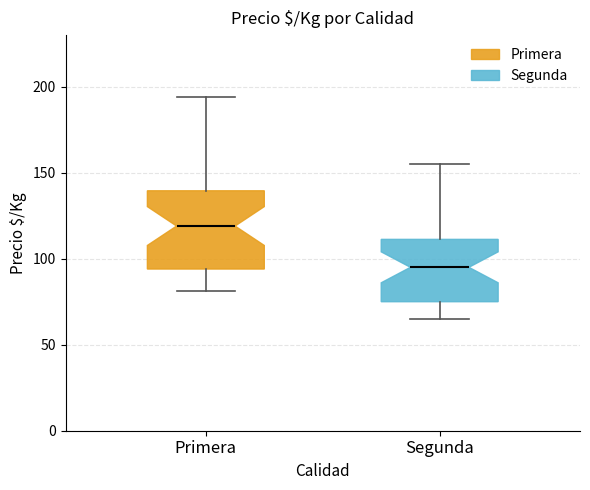

Where is the lower edge of the box for Segunda on the y-axis? The values are not printed on the chart, so give them approximately, as read against the axis.

75